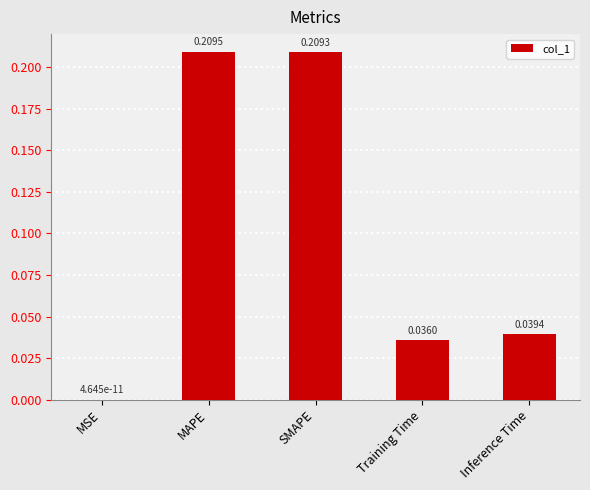

What is the change in value from MSE to MAPE?

+0.2